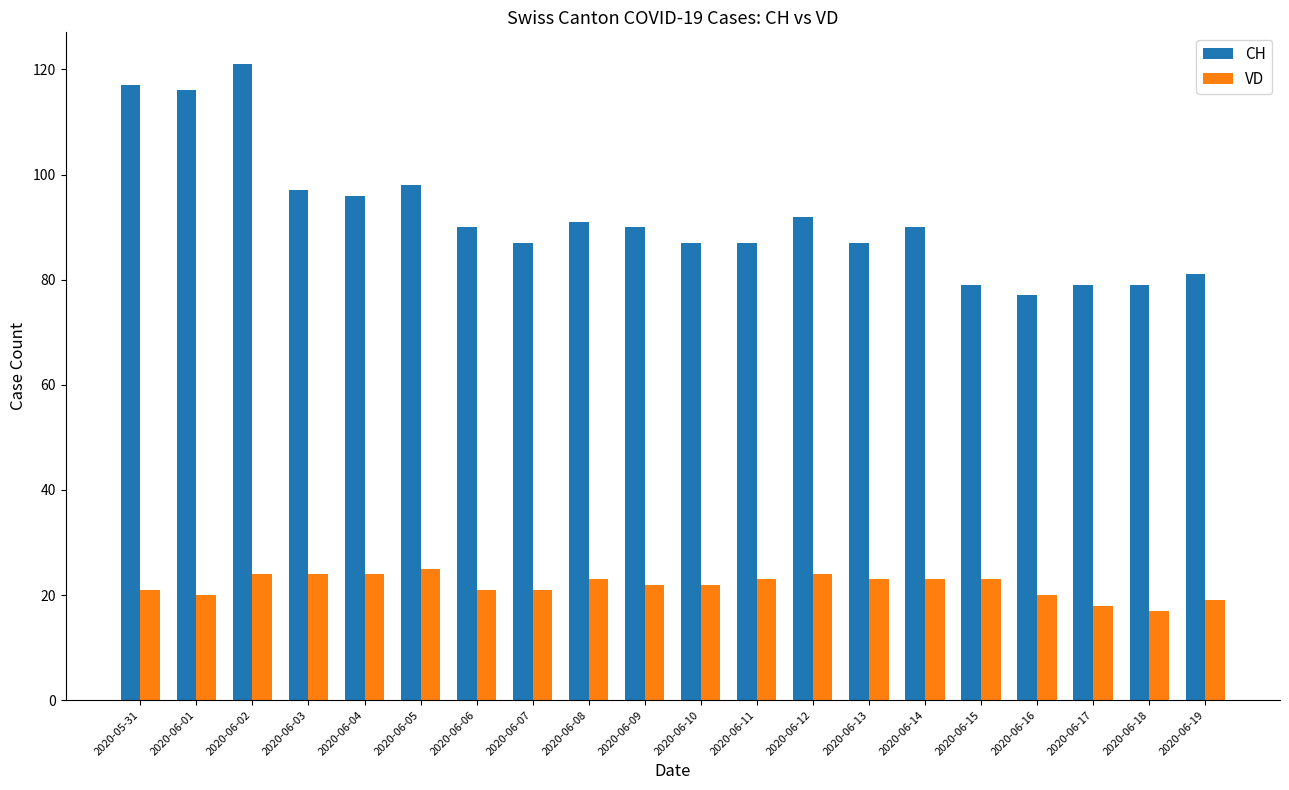

What is the total value across all series at 2020-06-08?

114